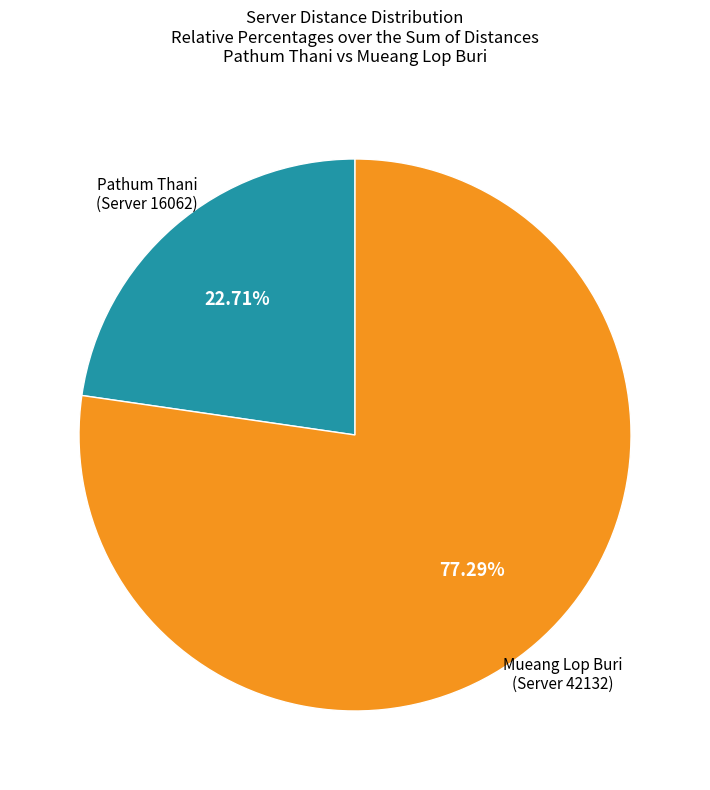

Is there a majority slice in this chart?

Yes